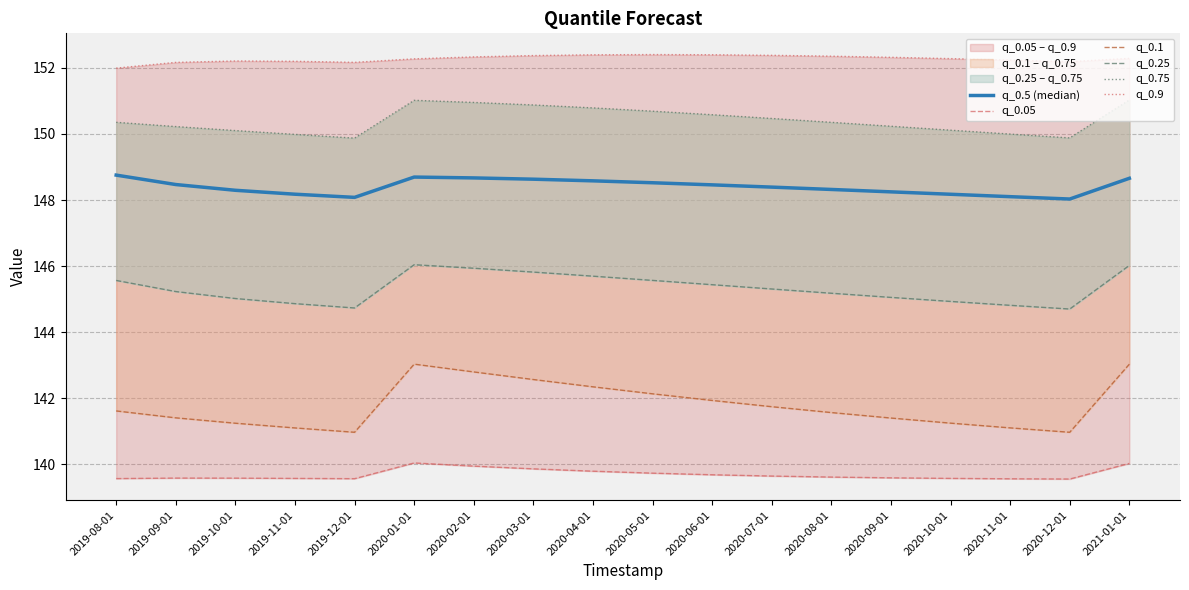

What is the difference between the q_0.75 values at 2019-09-01 and 2020-06-01?

0.4